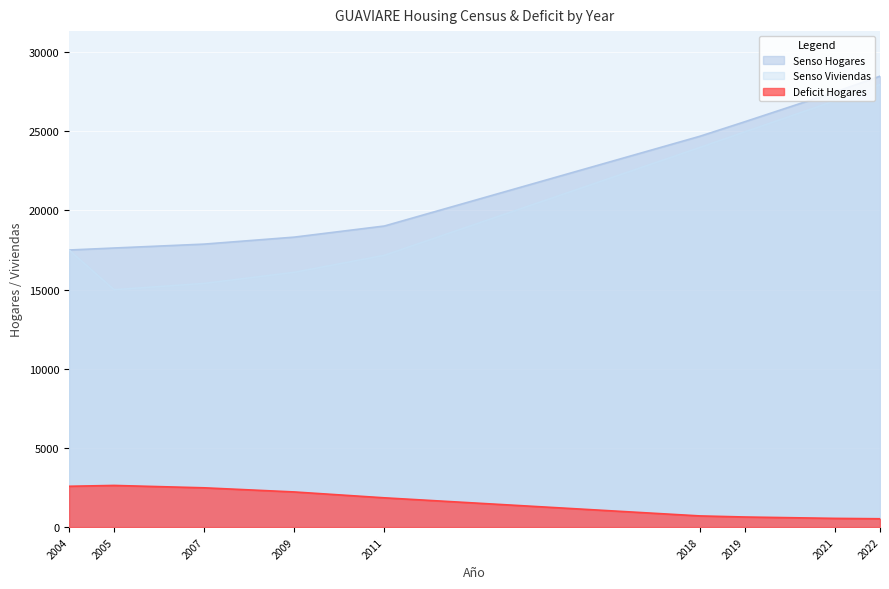

At which category is the sum across all series the highest?

2022